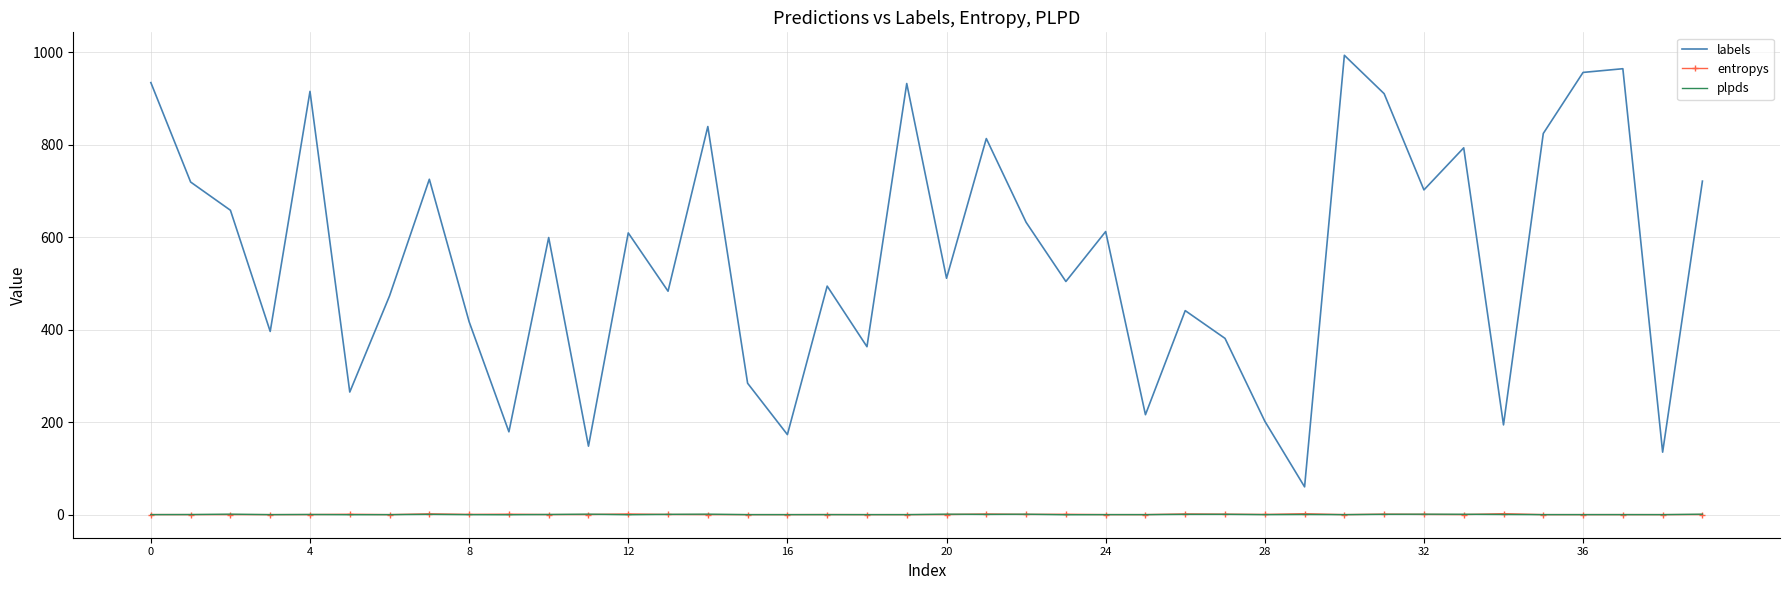

Which series has the widest spread of values?

labels